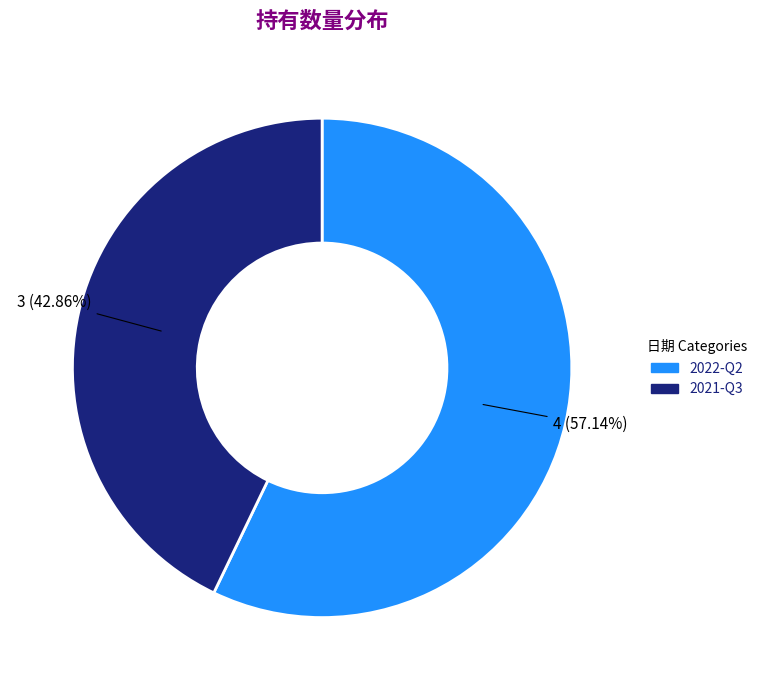

Which category accounts for the majority?

2022-Q2